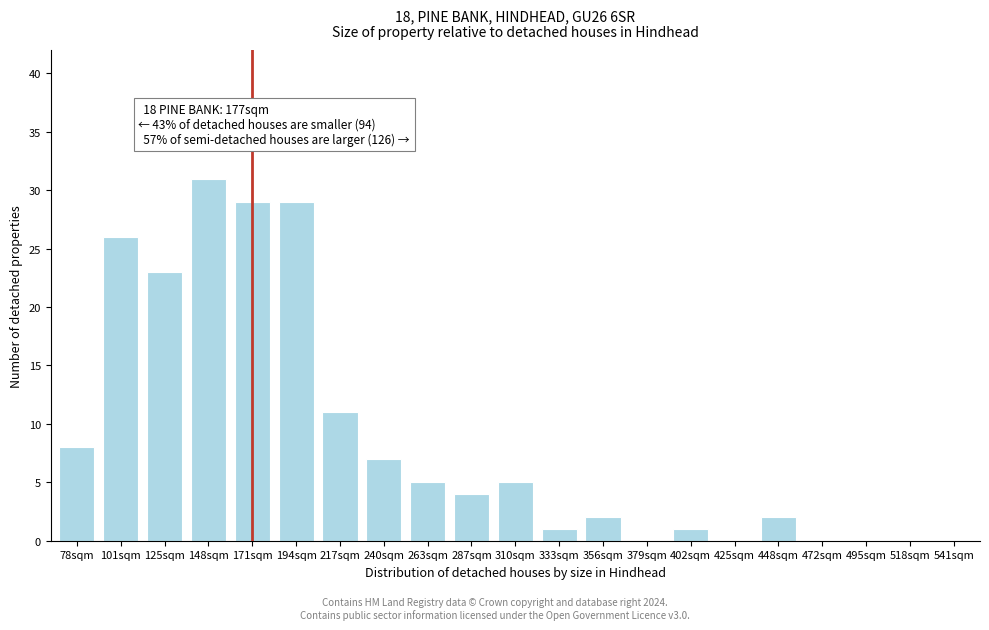

Reading left to right, extract all data points from this chart.

78sqm=8	101sqm=26	125sqm=23	148sqm=31	171sqm=29	194sqm=29	217sqm=11	240sqm=7	263sqm=5	287sqm=4	310sqm=5	333sqm=1	356sqm=2	379sqm=0	402sqm=1	425sqm=0	448sqm=2	472sqm=0	495sqm=0	518sqm=0	541sqm=0